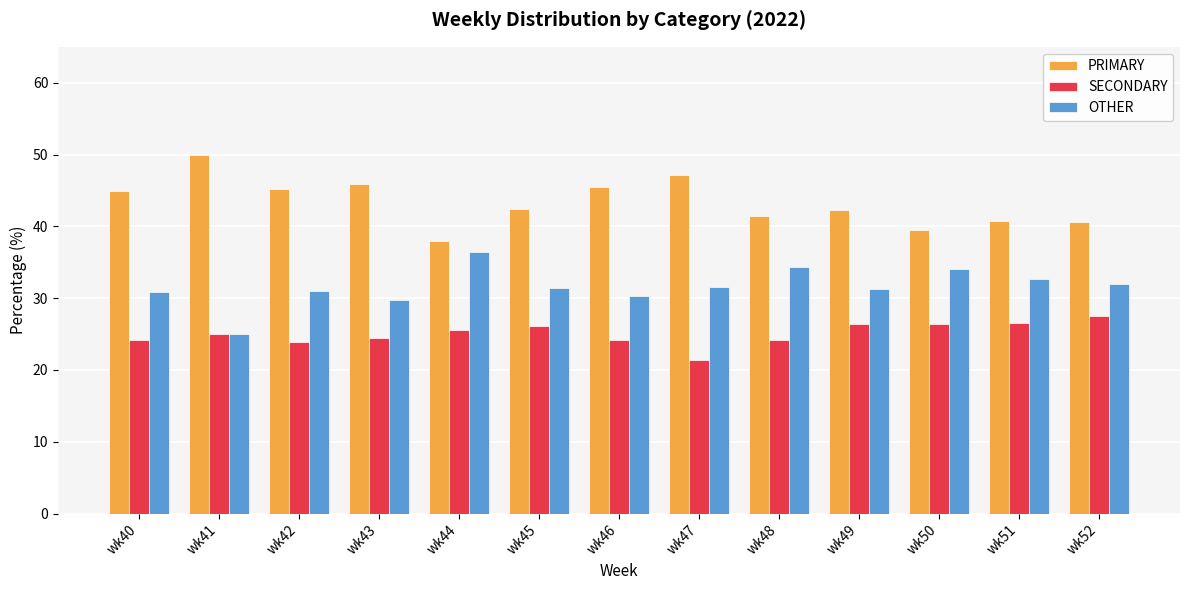

What is the total value across all series at wk50?

100.0